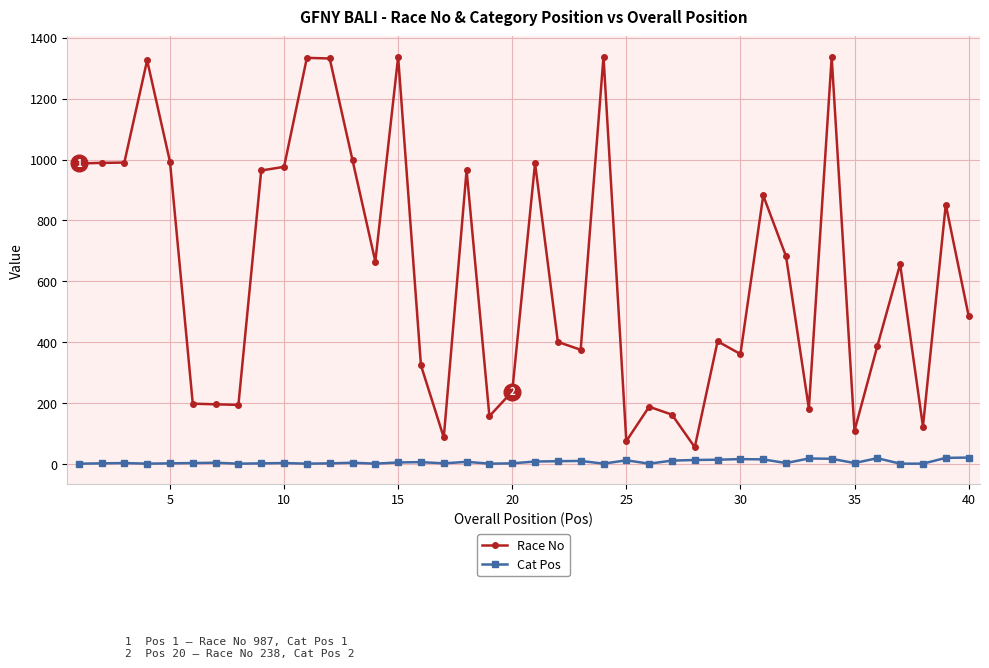

What is the difference between the second highest and second lowest values in the Race No series?

1262